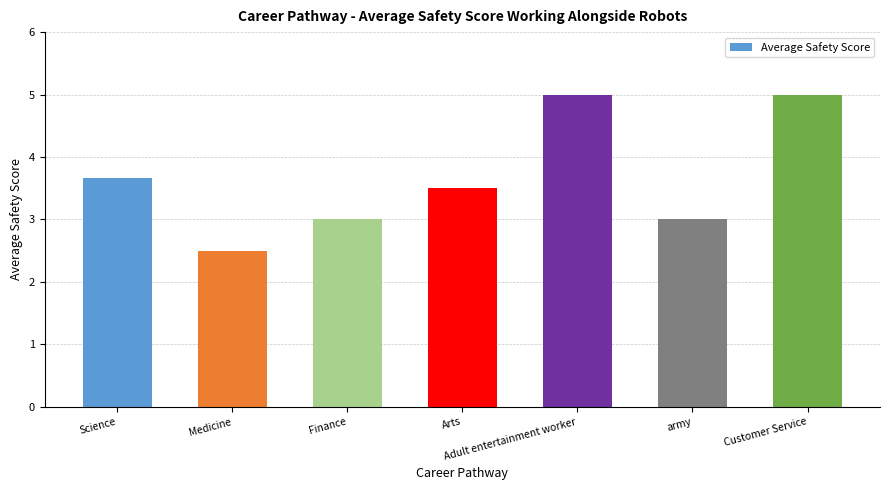

Is it true that the value at Customer Service is 2.2?

False